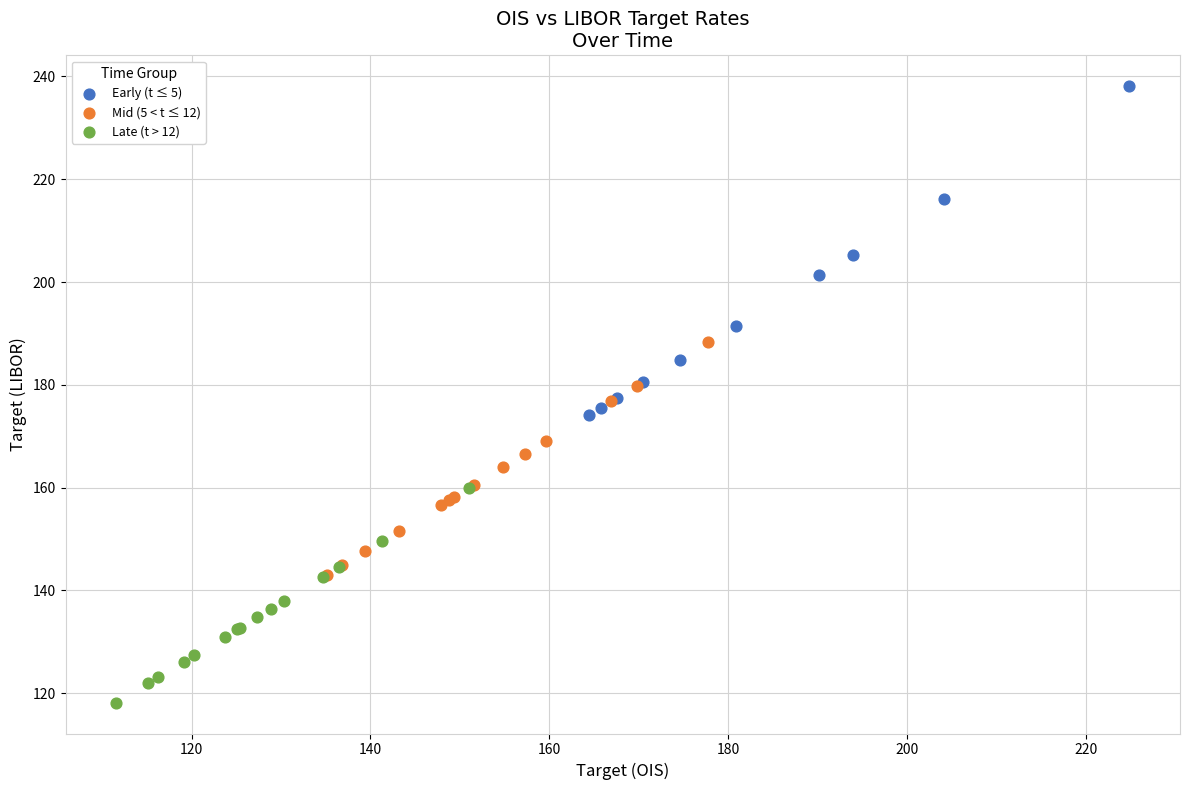

Which series contains the highest Y value?

Early (t ≤ 5)